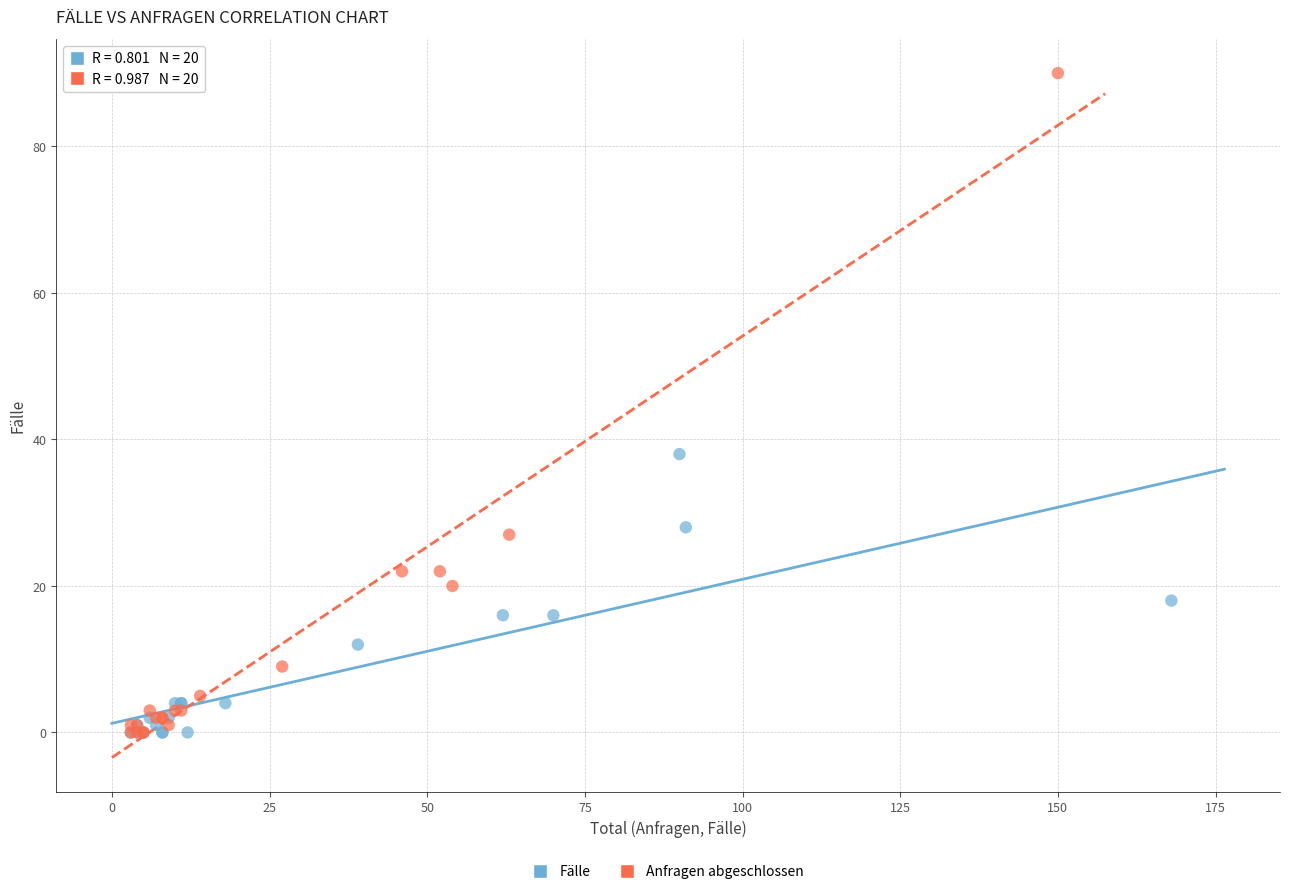

Which series contains the highest Y value?

Anfragen abgeschlossen